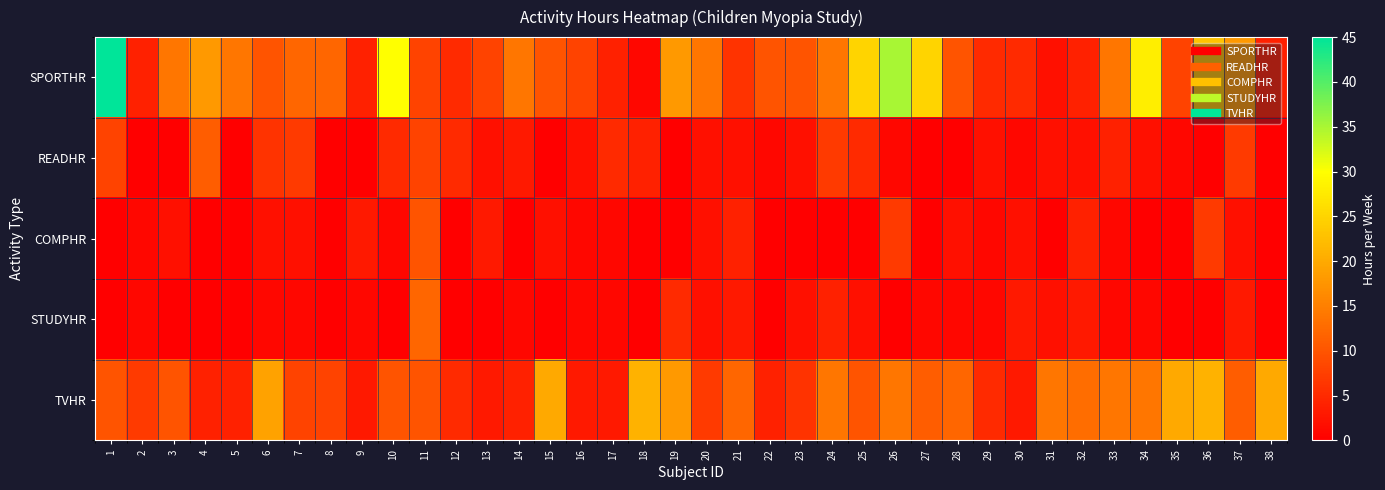

Reading left to right, list all the values displayed in this chart.

SPORTHR: 1=45	2=4	3=14	4=18	5=14	6=10	7=12	8=12	9=4	10=30	11=8	12=5	13=8	14=14	15=10	16=8	17=4	18=1	19=18	20=14	21=6	22=10	23=10	24=14	25=25	26=35	27=25	28=10	29=5	30=5	31=2	32=4	33=14	34=28	35=8	36=23	37=18	38=4
READHR: 1=8	2=0	3=0	4=11	5=0	6=6	7=7	8=0	9=0	10=5	11=8	12=5	13=2	14=3	15=0	16=2	17=5	18=4	19=0	20=2	21=2	22=1	23=2	24=7	25=5	26=1	27=0	28=0	29=2	30=1	31=2	32=2	33=4	34=2	35=1	36=0	37=7	38=0
COMPHR: 1=0	2=1	3=2	4=0	5=0	6=2	7=2	8=0	9=3	10=1	11=10	12=0	13=3	14=0	15=2	16=1	17=1	18=0	19=0	20=2	21=4	22=0	23=0	24=0	25=0	26=7	27=0	28=2	29=1	30=2	31=0	32=4	33=1	34=0	35=0	36=7	37=2	38=0
STUDYHR: 1=0	2=1	3=0	4=0	5=0	6=1	7=1	8=0	9=1	10=0	11=12	12=0	13=0	14=1	15=0	16=1	17=1	18=0	19=5	20=2	21=3	22=0	23=2	24=4	25=2	26=0	27=1	28=1	29=1	30=3	31=2	32=3	33=1	34=1	35=0	36=0	37=3	38=0
TVHR: 1=10	2=7	3=10	4=4	5=4	6=19	7=8	8=8	9=3	10=10	11=10	12=5	13=3	14=4	15=20	16=3	17=3	18=21	19=18	20=7	21=12	22=4	23=6	24=14	25=10	26=14	27=11	28=12	29=5	30=3	31=14	32=13	33=14	34=14	35=20	36=21	37=11	38=20